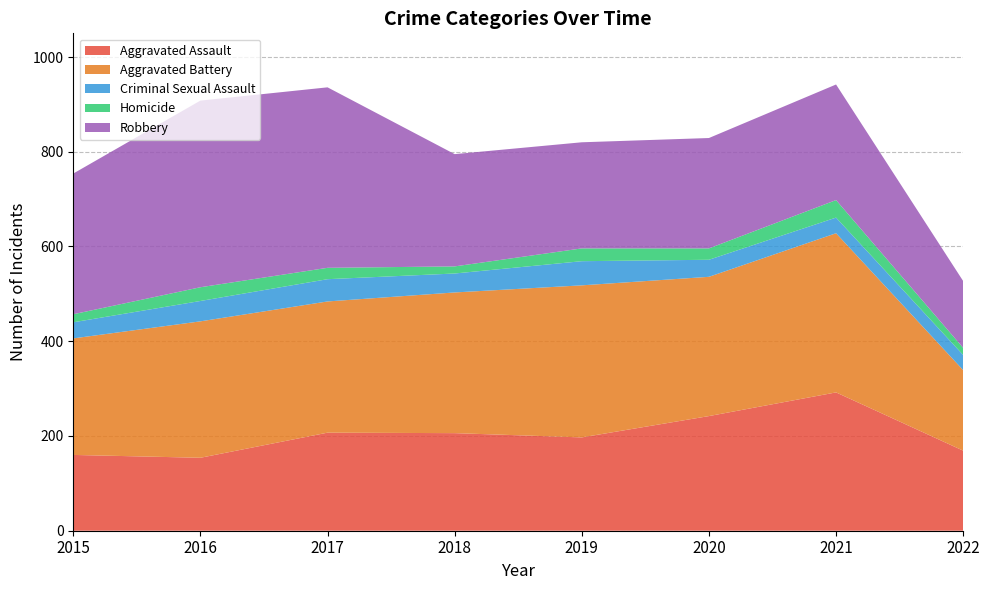

Reading right to left, what are all the values shown in this chart?

Aggravated Assault: 169	292	242	197	206	207	154	160
Aggravated Battery: 170	336	294	321	297	277	288	246
Criminal Sexual Assault: 32	33	36	51	40	47	43	34
Homicide: 15	37	24	27	15	24	29	17
Robbery: 141	244	233	224	237	381	394	297